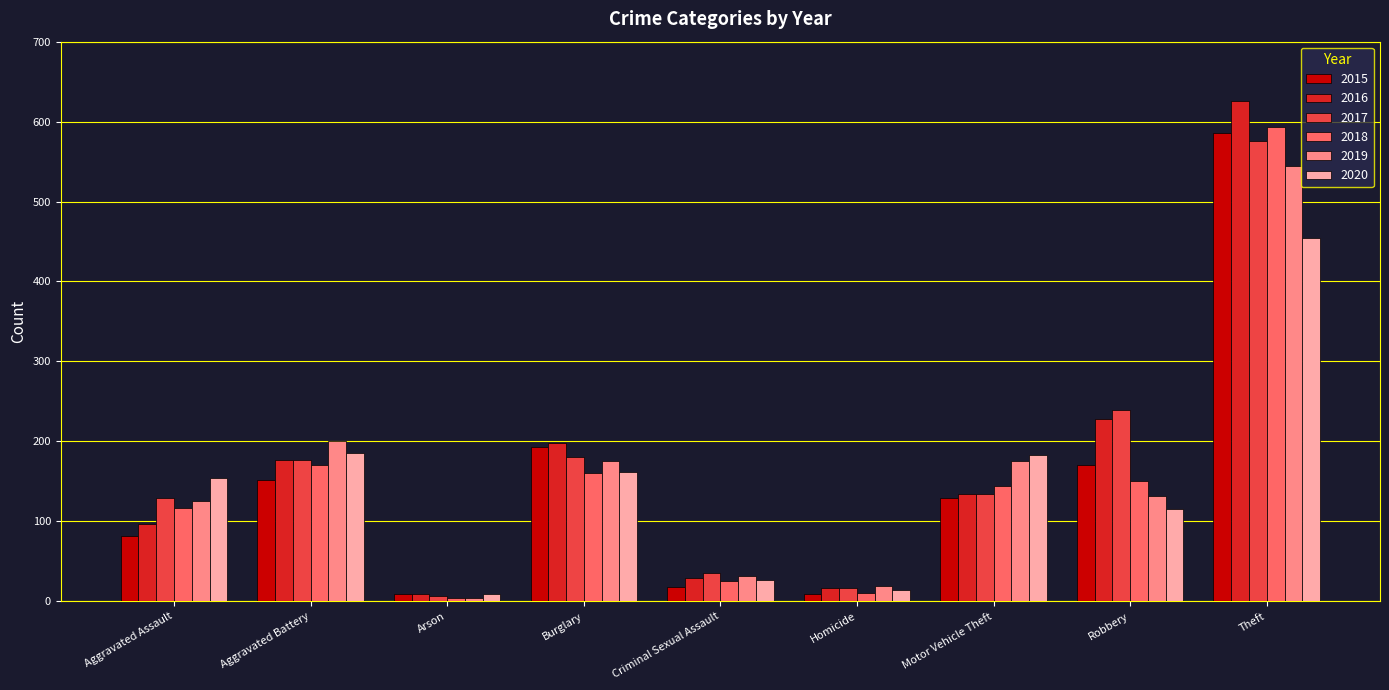

The 2018 series shows 25 at Criminal Sexual Assault. True or false?

True